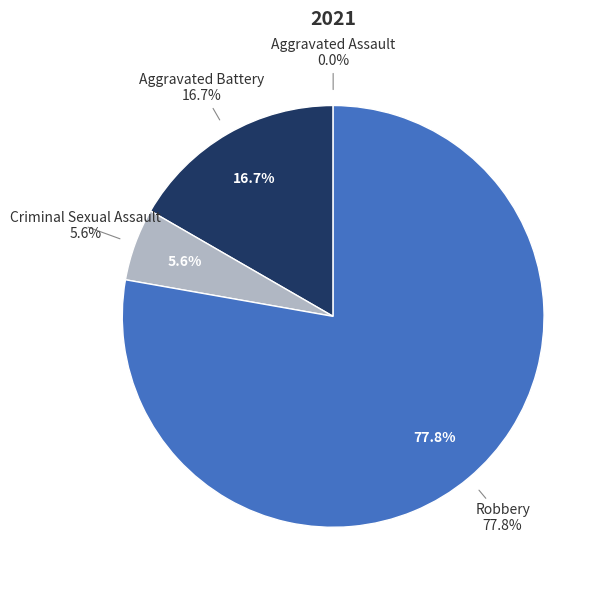

What is the change in value from Aggravated Battery to Robbery?

+11